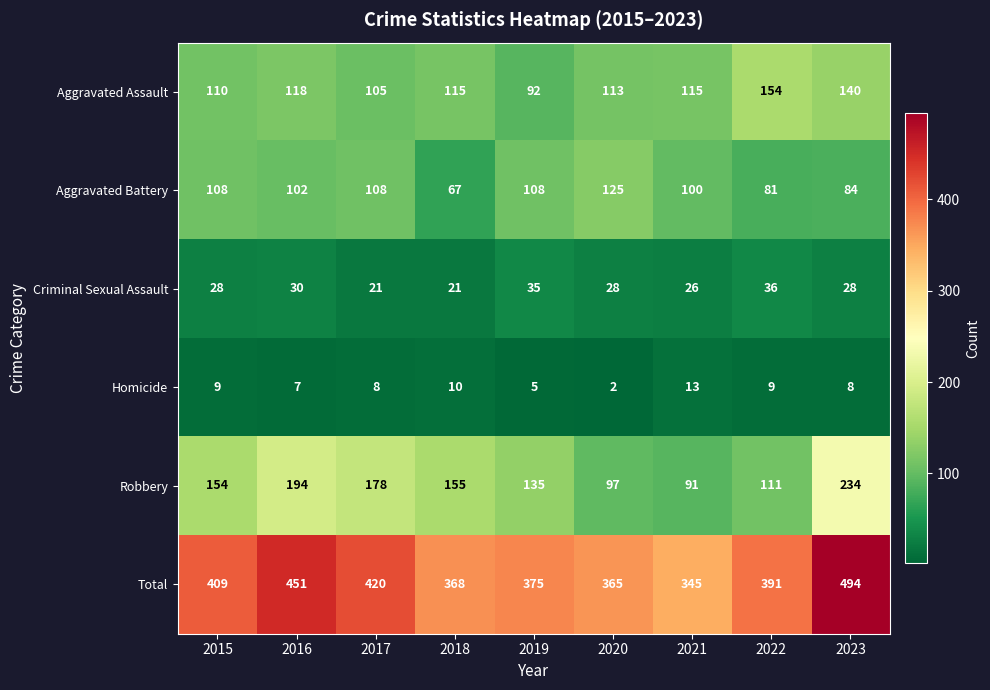

Where does the Homicide series first go above 8?

2015